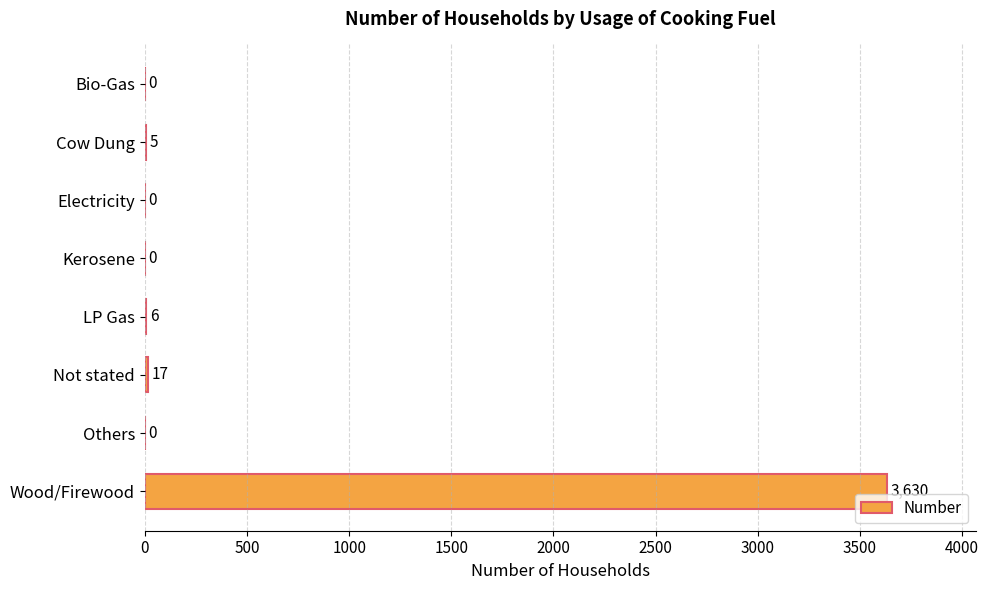

Are the bars horizontal?

Yes